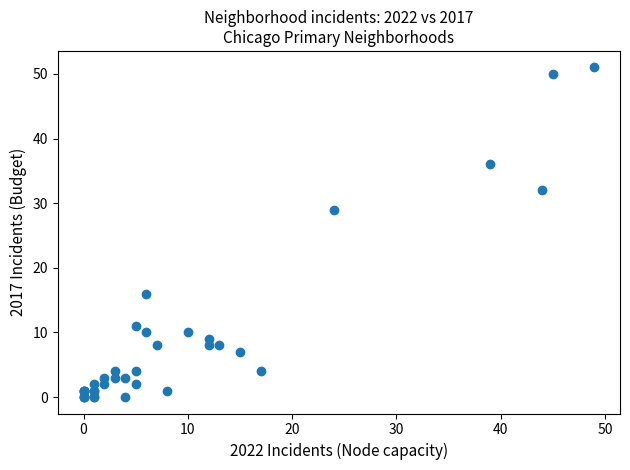

What Y value in the scatter plot is closest to 25?

29